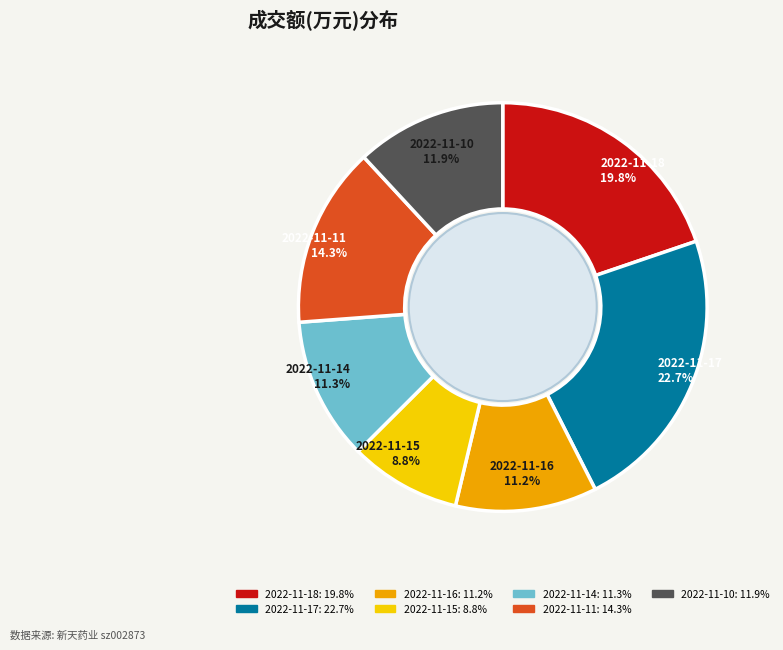

The 2022-11-18 slice represents 20% of the pie. True or false?

True